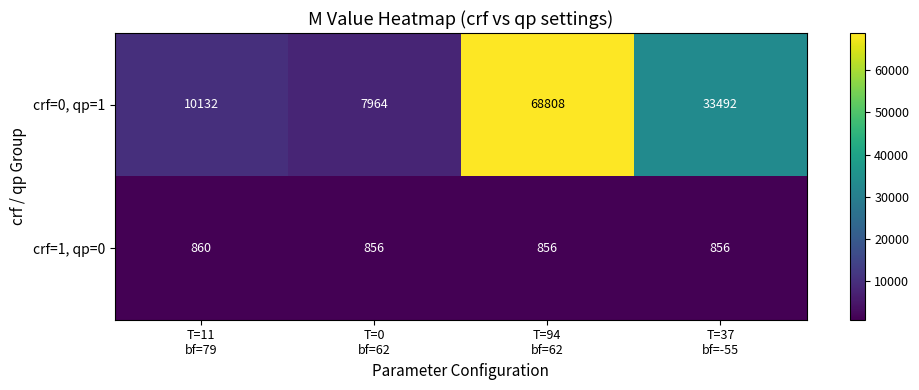

Count the number of categories in the chart.

4